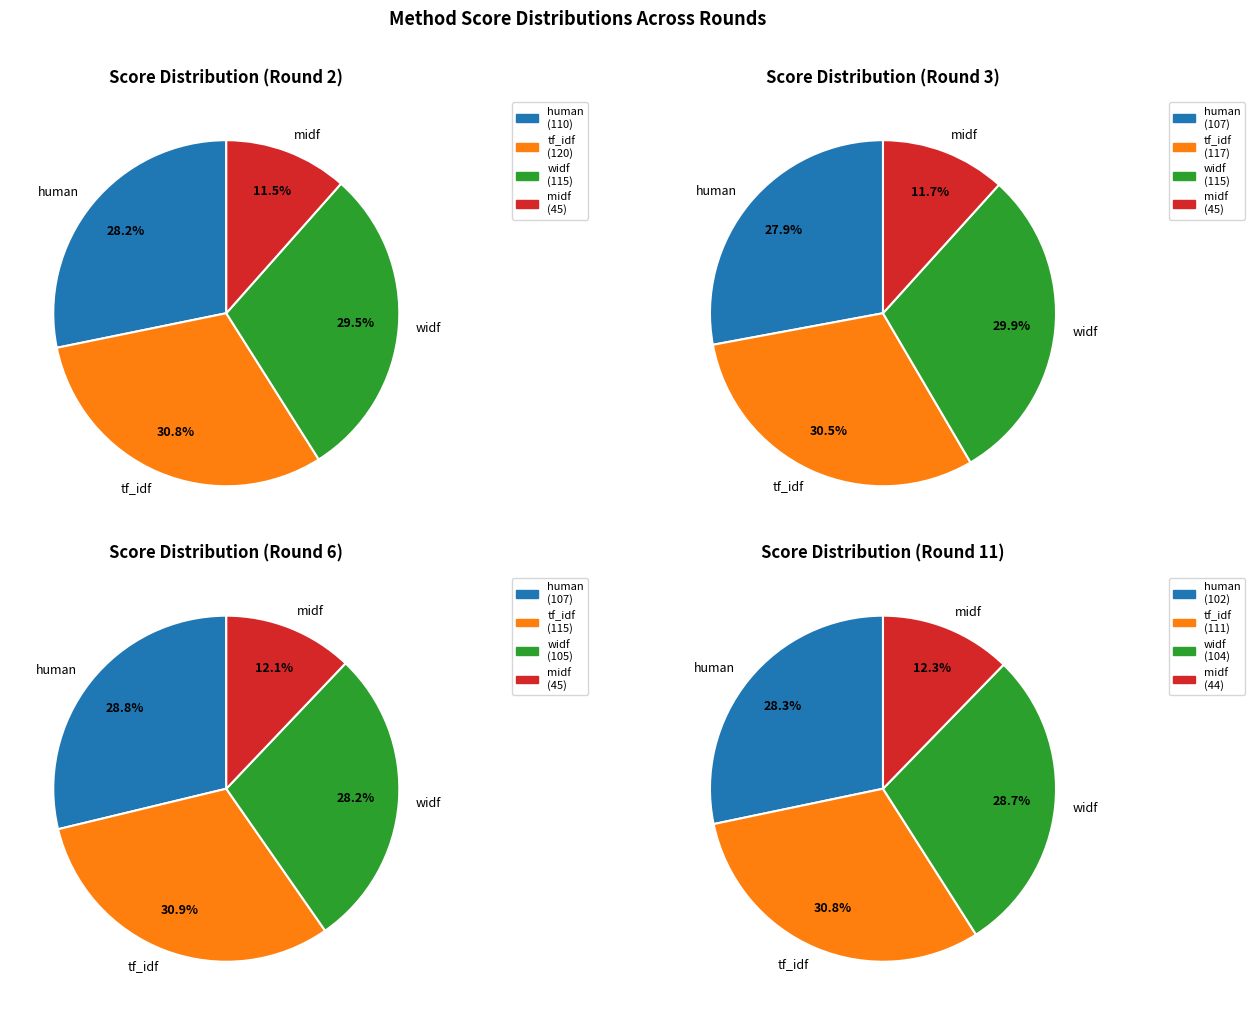

Is it true that 21 is 15% of the pie?

False